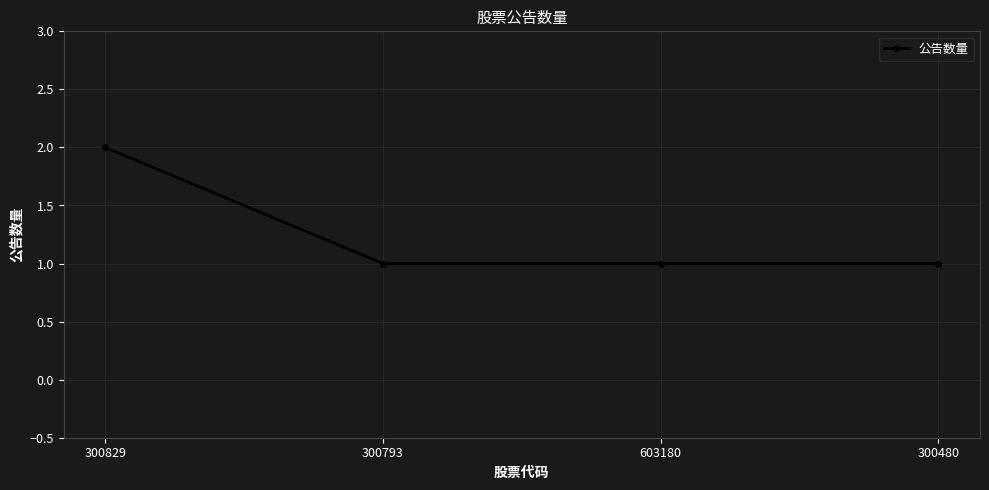

How many values are between 1 and 2?

4